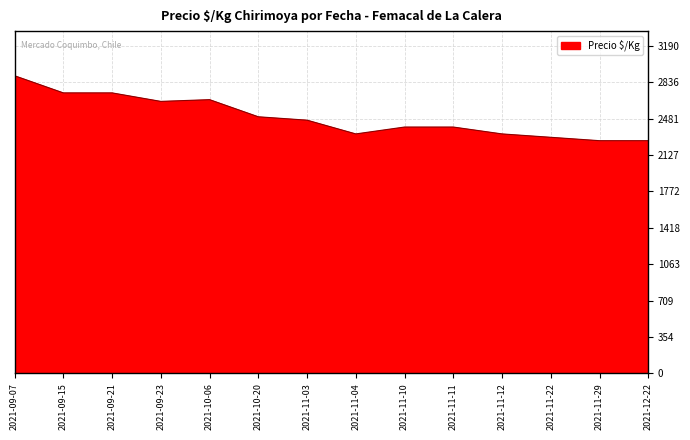

What is the change in value from 2021-09-15 to 2021-10-06?

-66